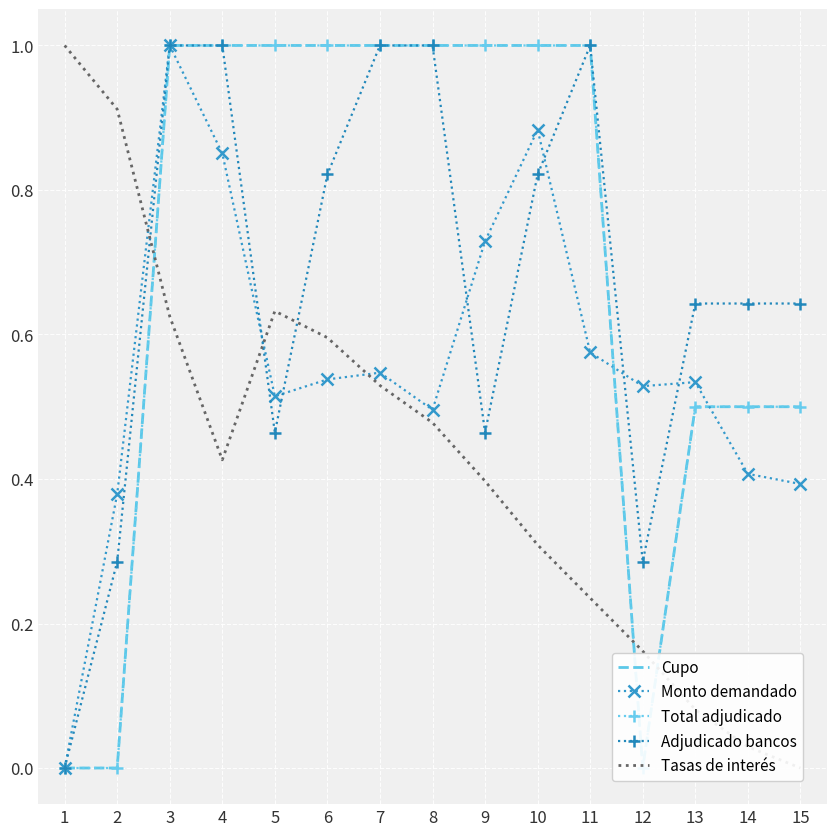

How many data points does each series have?

15